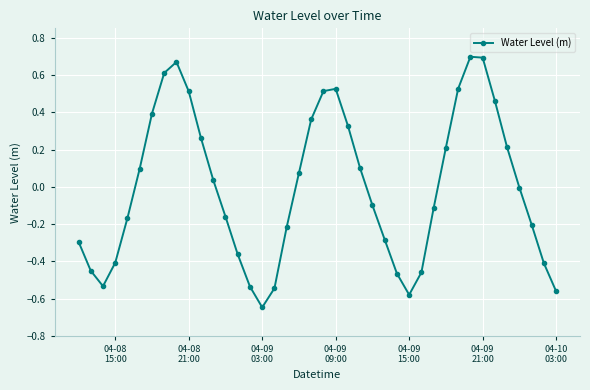

What is the value of the 8th point from the left?

0.6